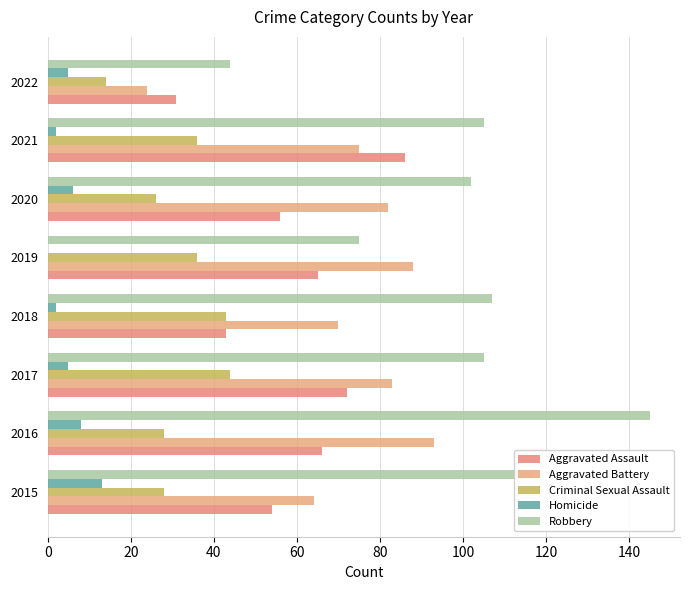

How many distinct data groups are displayed?

5